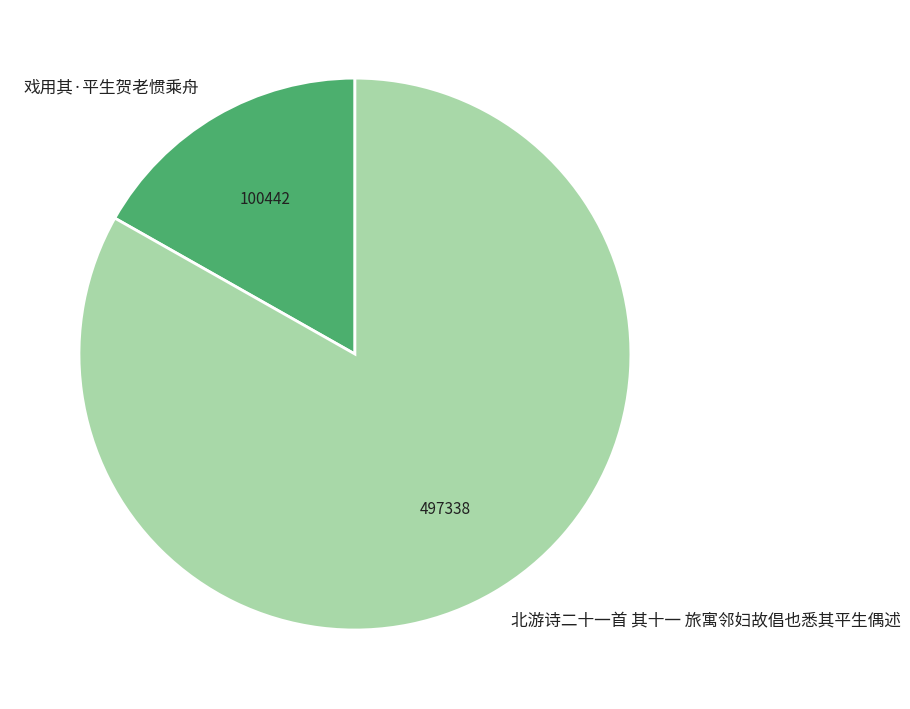

How many segments does this pie chart have?

2